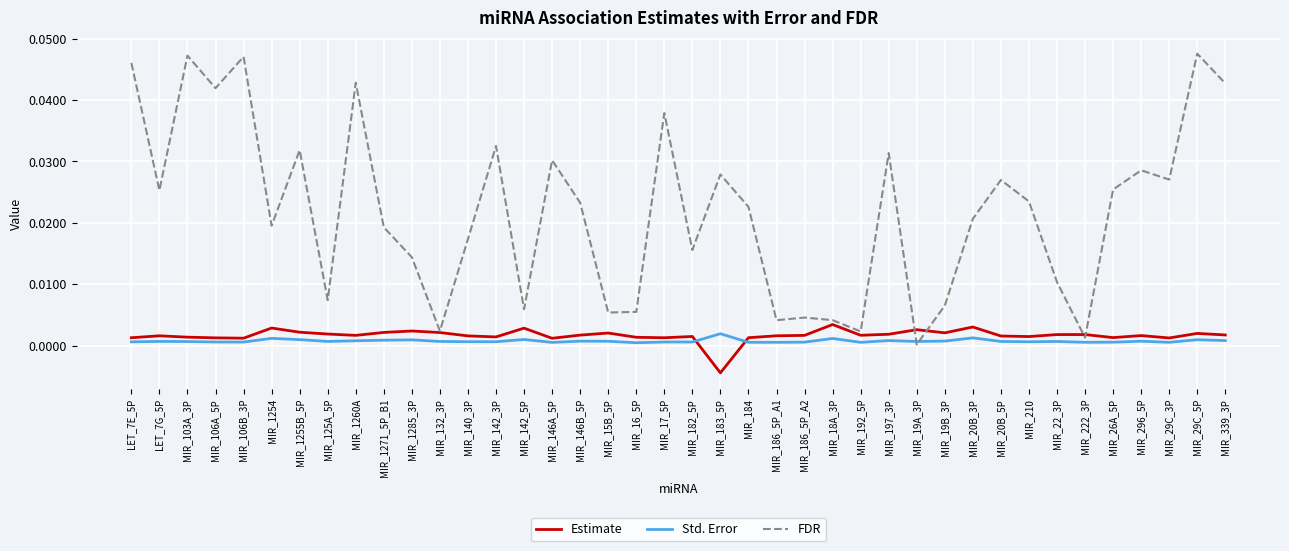

True or false: Std. Error has more than 0 points higher than both neighbors.

True